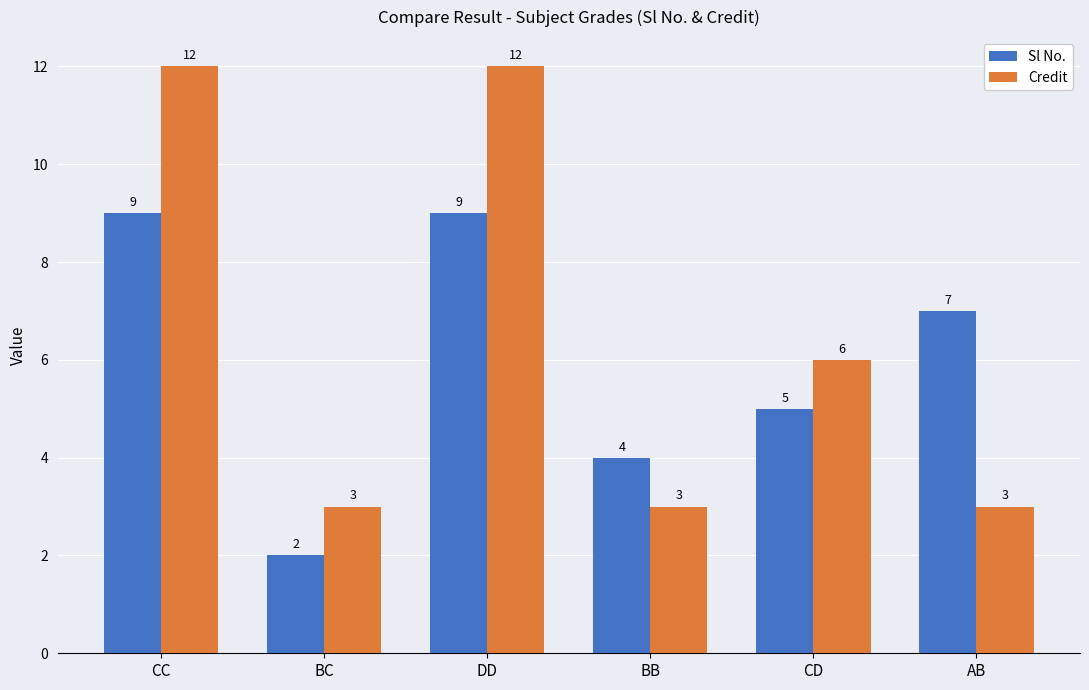

At AB, list the series in order from smallest to largest.

Credit, Sl No.